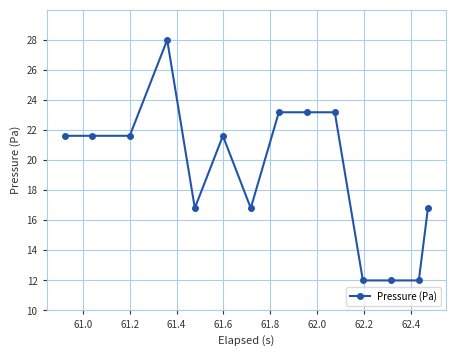

What is the smallest value displayed?

12.0